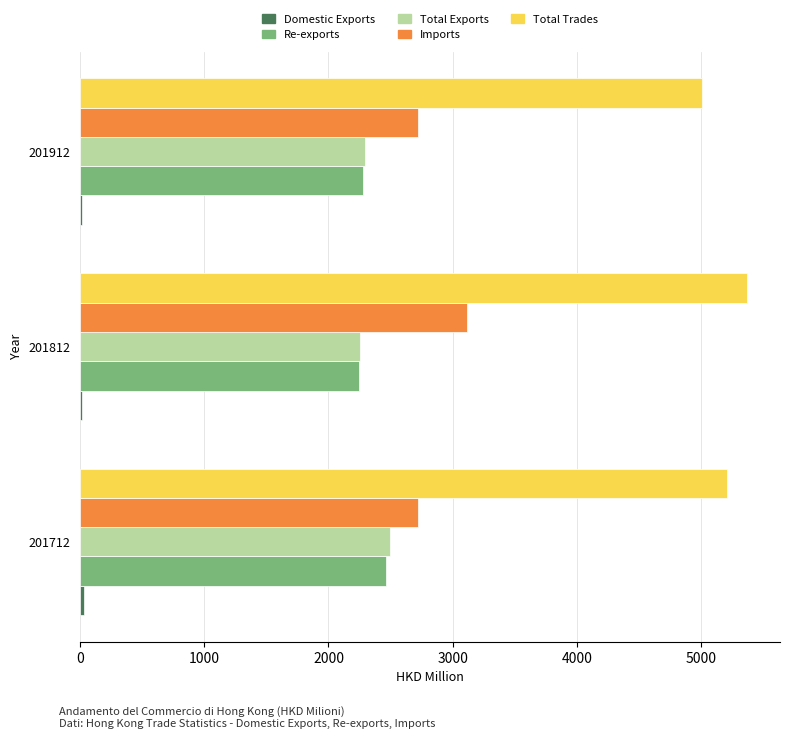

How many data points in Imports are above 2720?

2